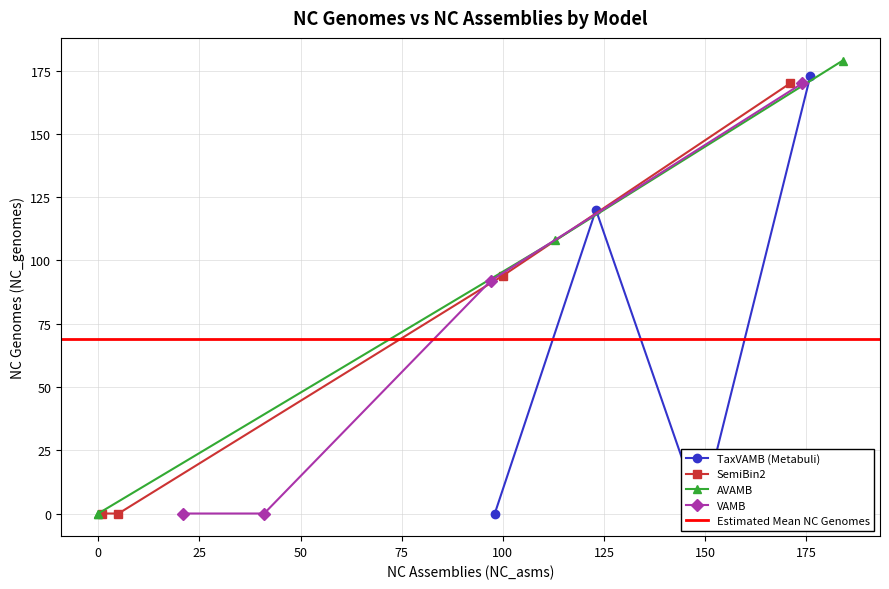

True or false: TaxVAMB (Metabuli) and AVAMB intersect in this chart.

False